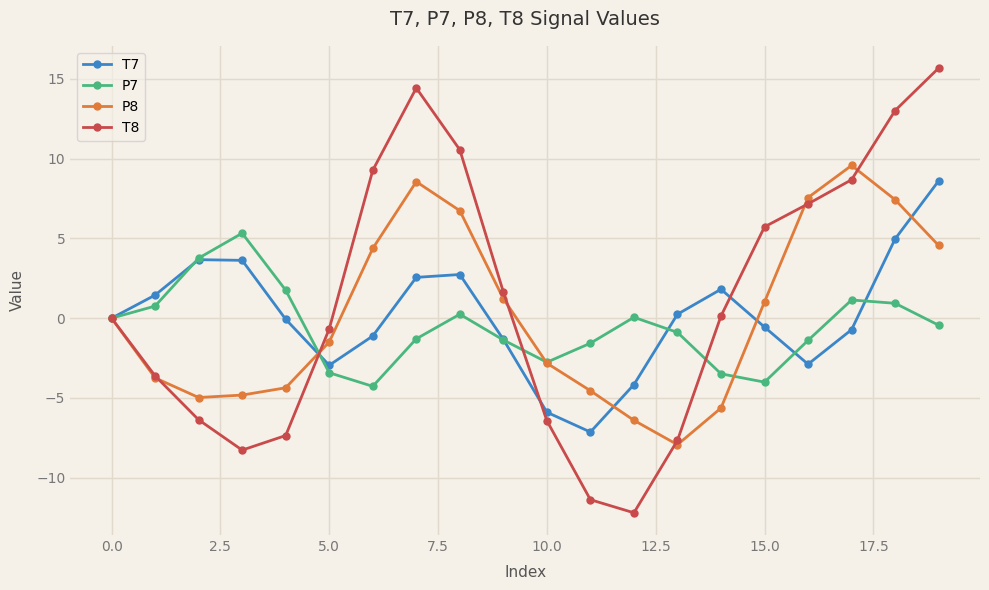

How many interior local peaks does the P7 series have?

4